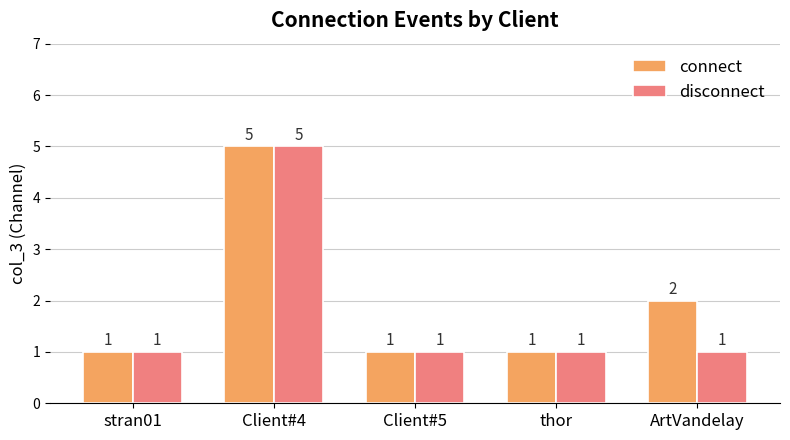

Which label corresponds to the largest value in the chart?

Client#4